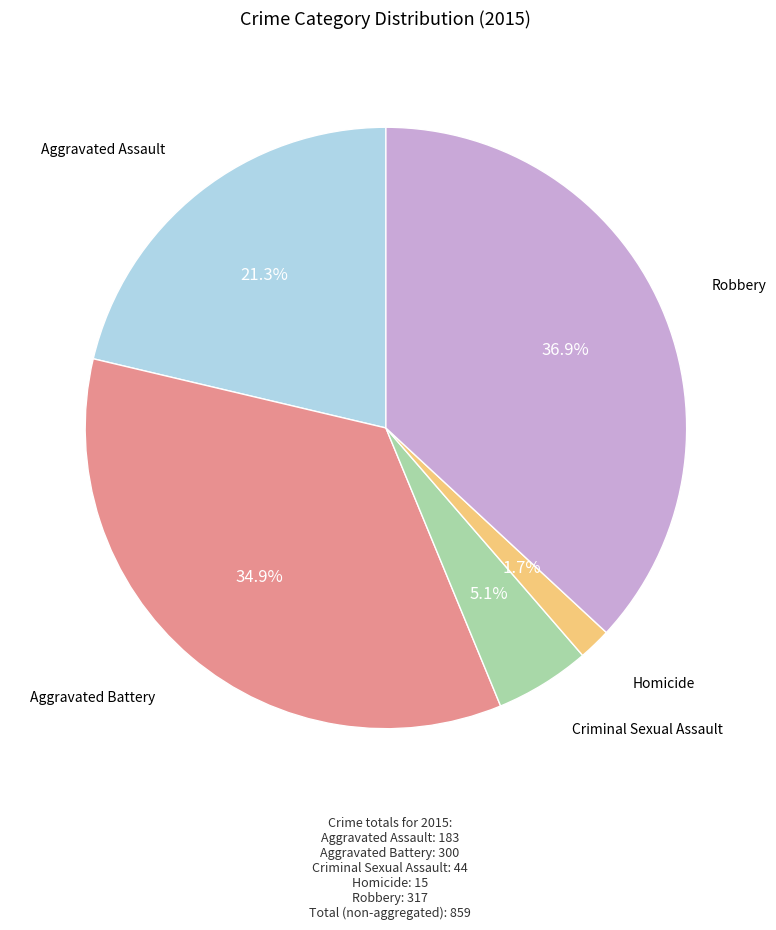

Is there any slice that represents more than half of the pie?

No